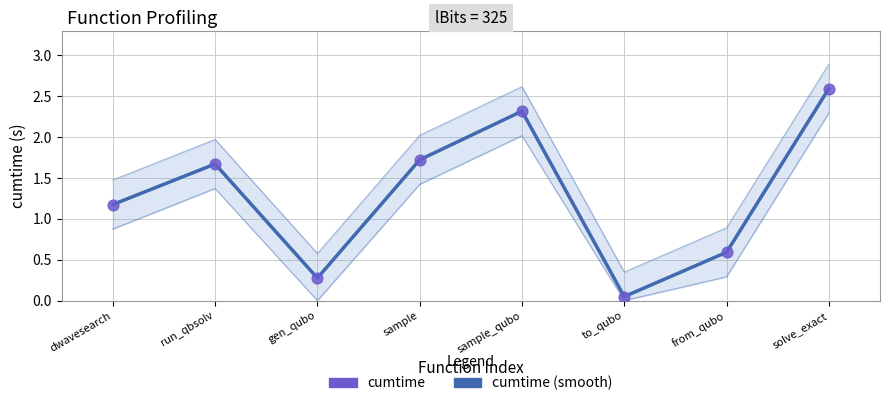

Which series has the largest total across all categories?

cumtime (smooth)